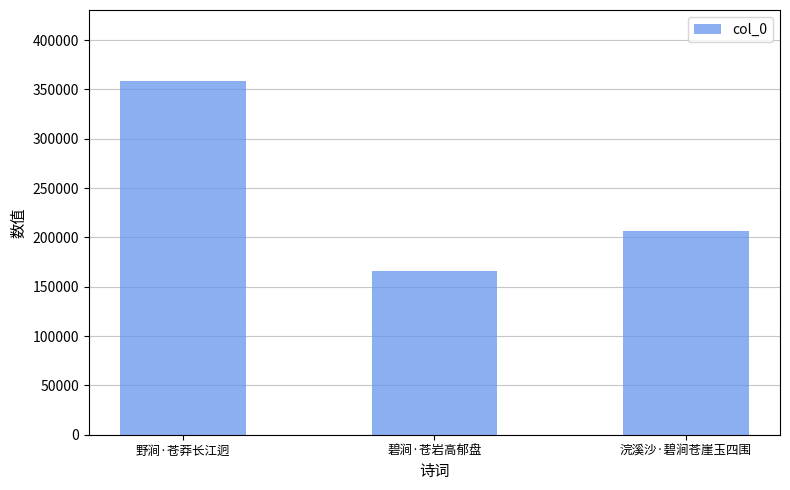

At which label is the value closest to 262653?

浣溪沙·碧涧苍崖玉四围